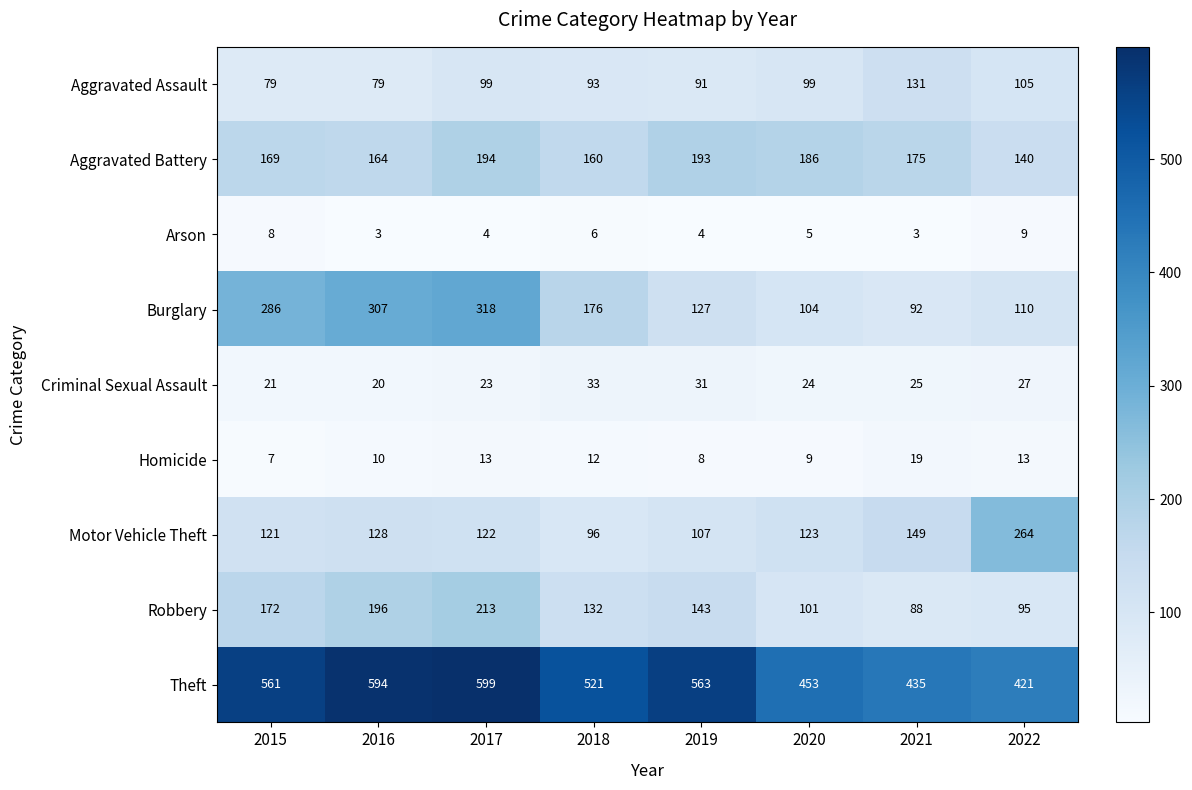

Between 2015 and 2021, which series saw the biggest shift?

Burglary